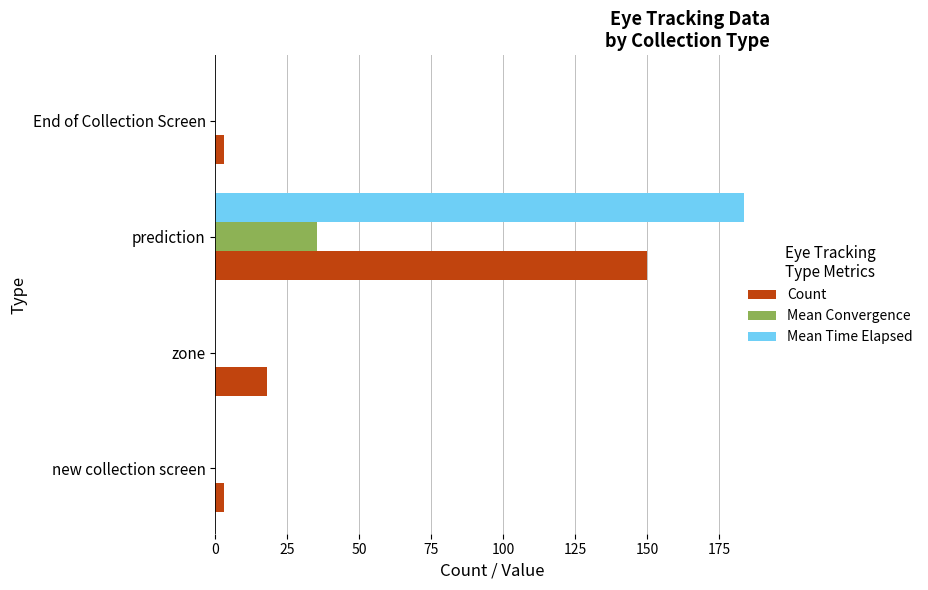

Is it true that Count equals 100.0 at prediction?

False